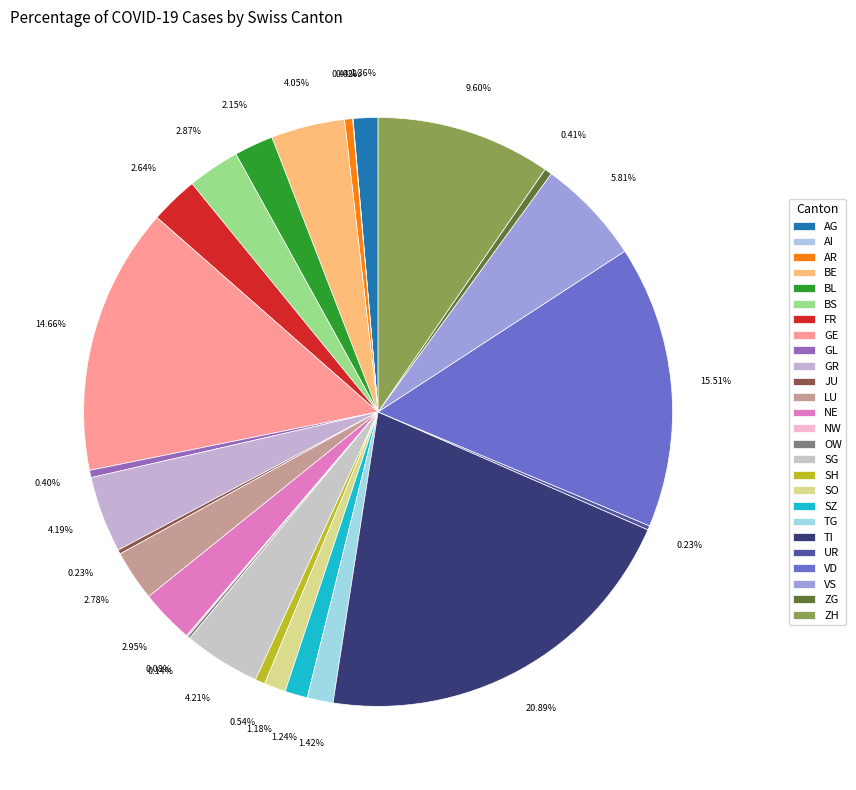

What is the change in value from AR to VS?

+865